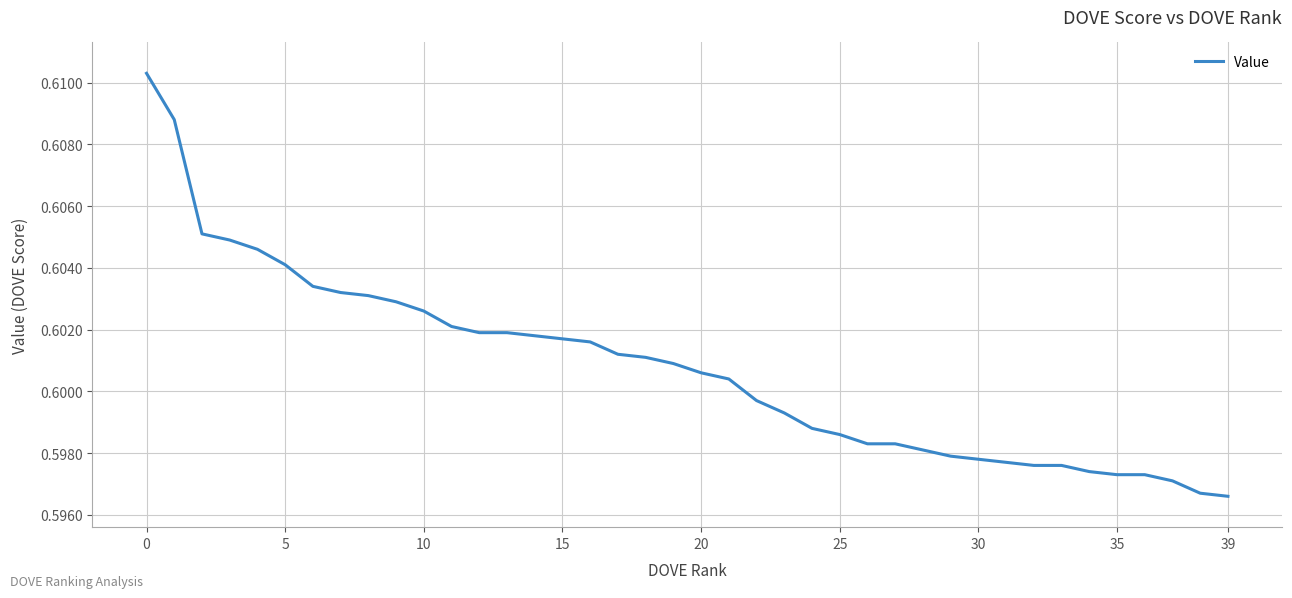

What is the label of the 5th point from the right?

35